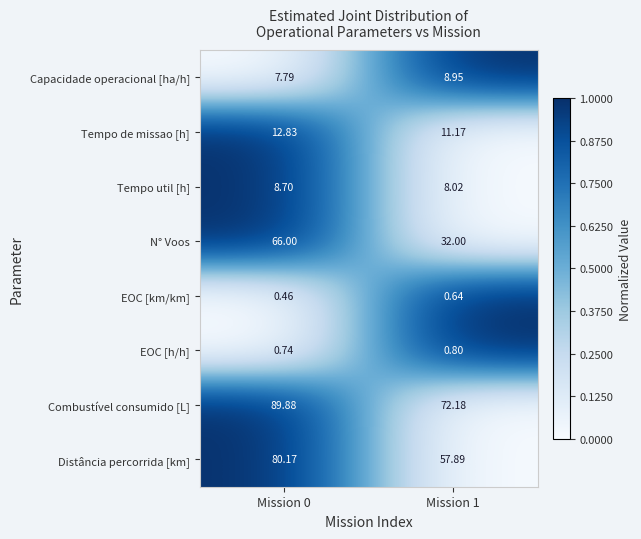

Which series has the largest total across all categories?

Combustível consumido [L]